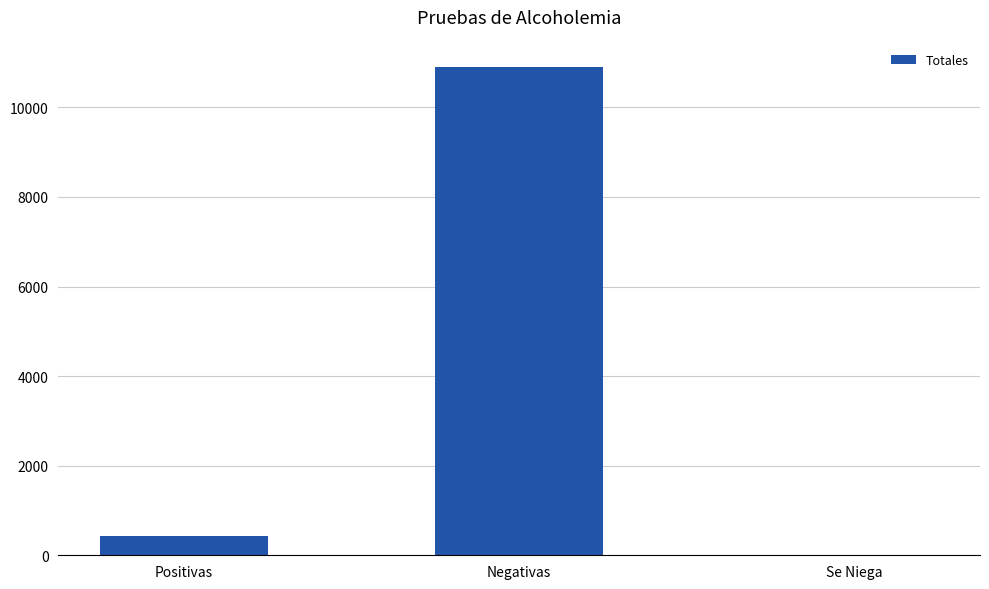

What is the greatest value displayed?

10904